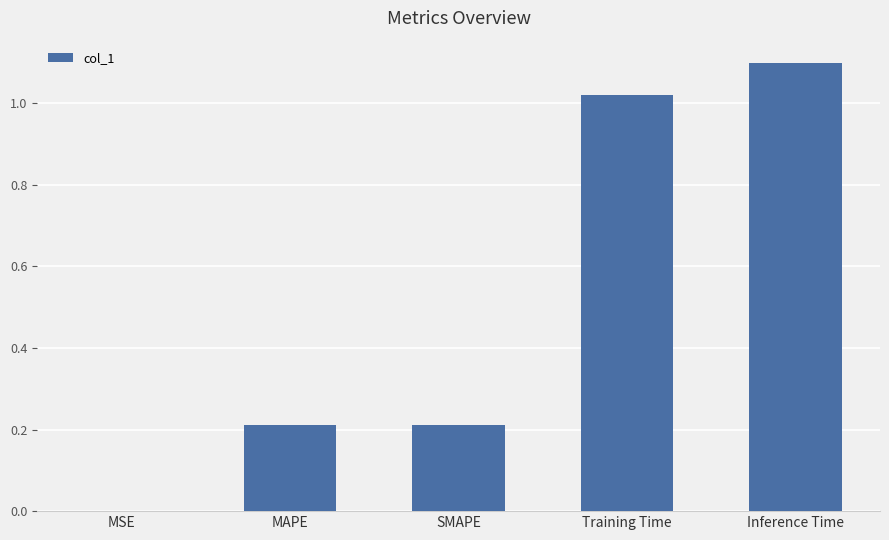

True or false: the data shows 1.1 at Inference Time.

True